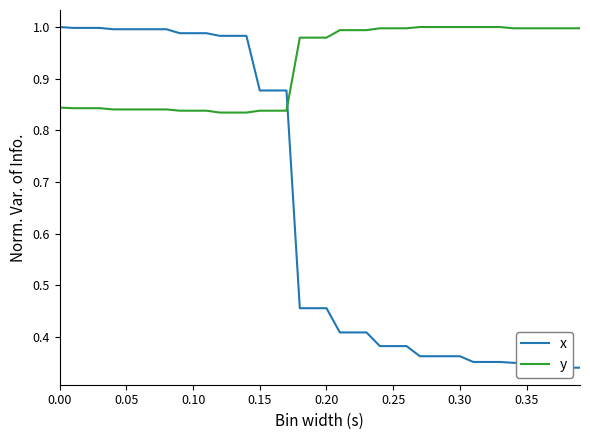

What is the difference between the second highest and minimum values in the y series?

0.2